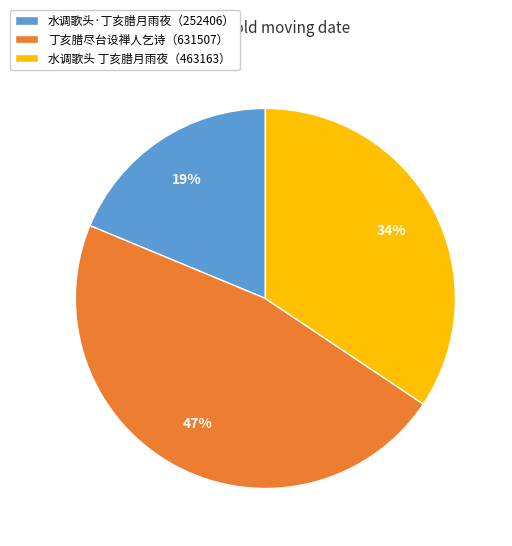

How many segments does this pie chart have?

3